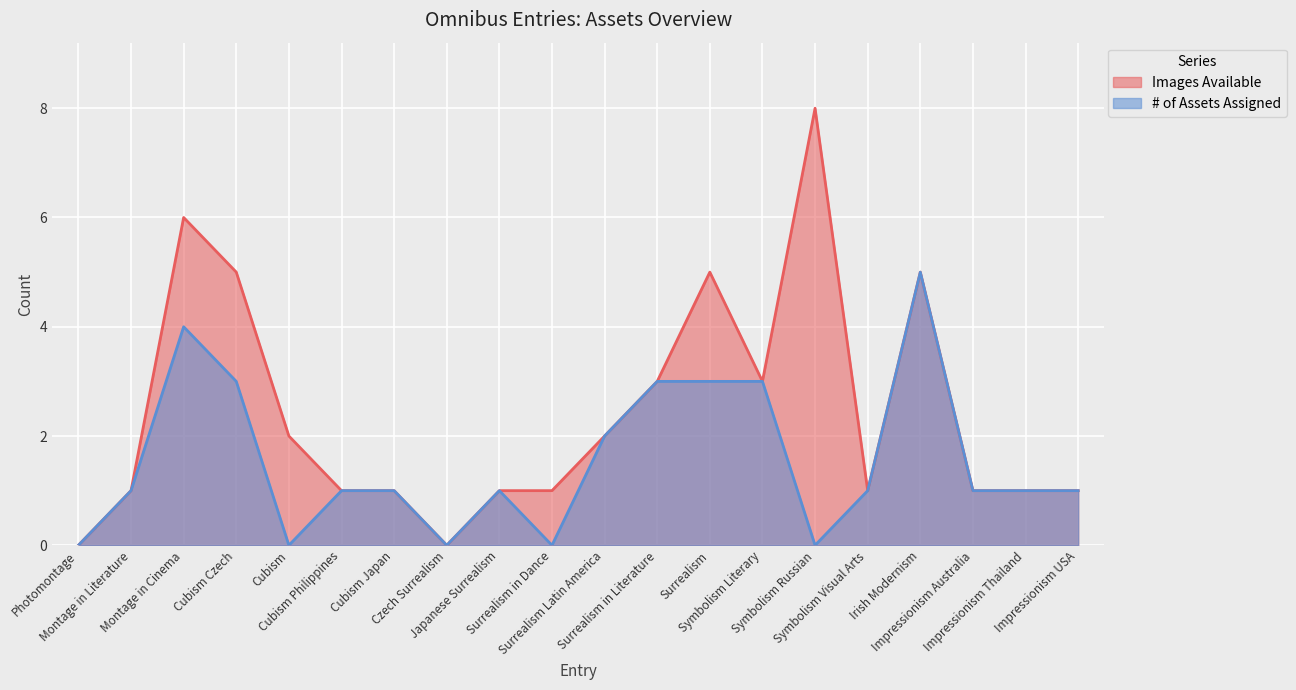

What is the difference between the maximum and minimum values in the # of Assets Assigned series?

5